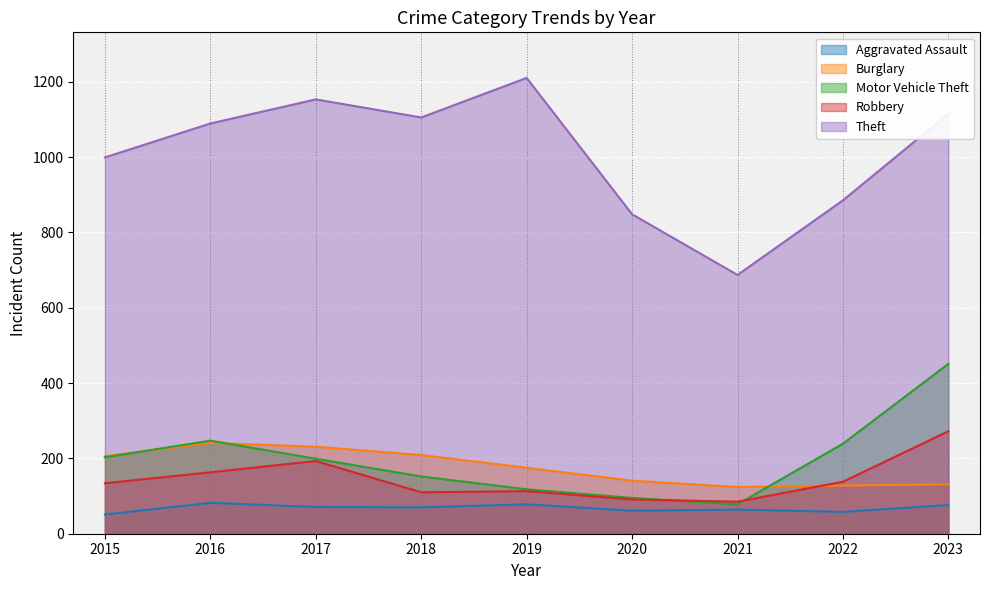

Reading left to right, transcribe all the data shown in this chart.

Aggravated Assault: 51	82	71	70	78	61	64	58	76
Burglary: 206	241	231	209	175	141	124	128	131
Motor Vehicle Theft: 203	247	199	152	118	95	78	239	451
Robbery: 134	163	193	110	113	91	85	138	272
Theft: 999	1089	1153	1105	1210	848	687	885	1115